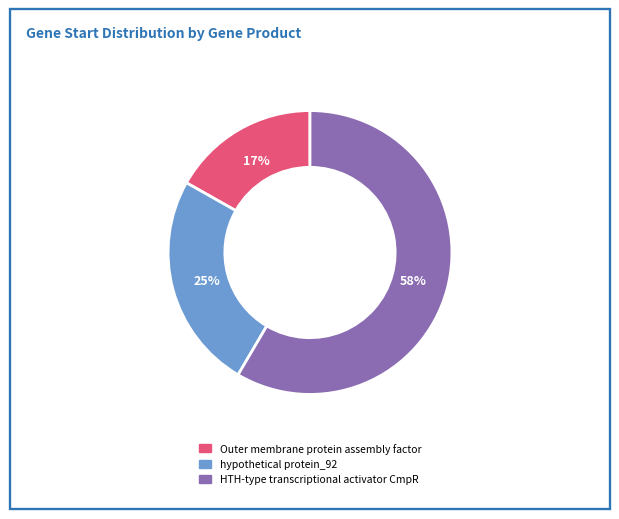

To the nearest percent, what is the average slice percentage?

33%